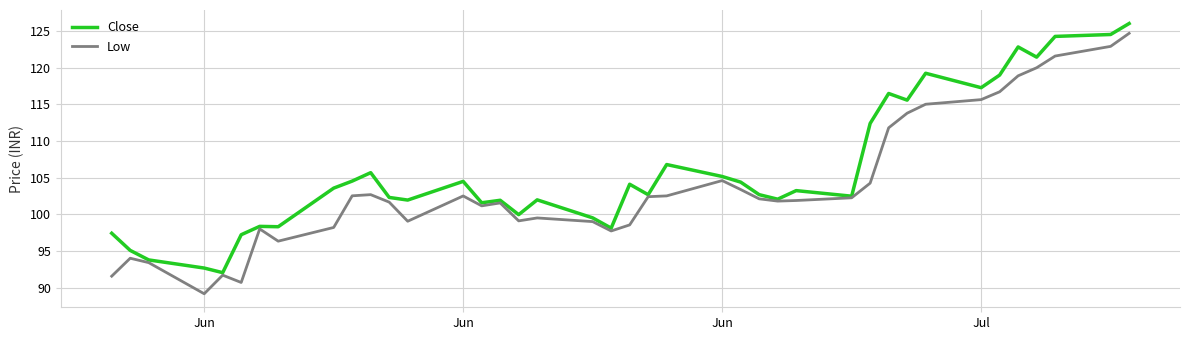

In Close, how many points are higher than both neighbors (excluding endpoints)?

11